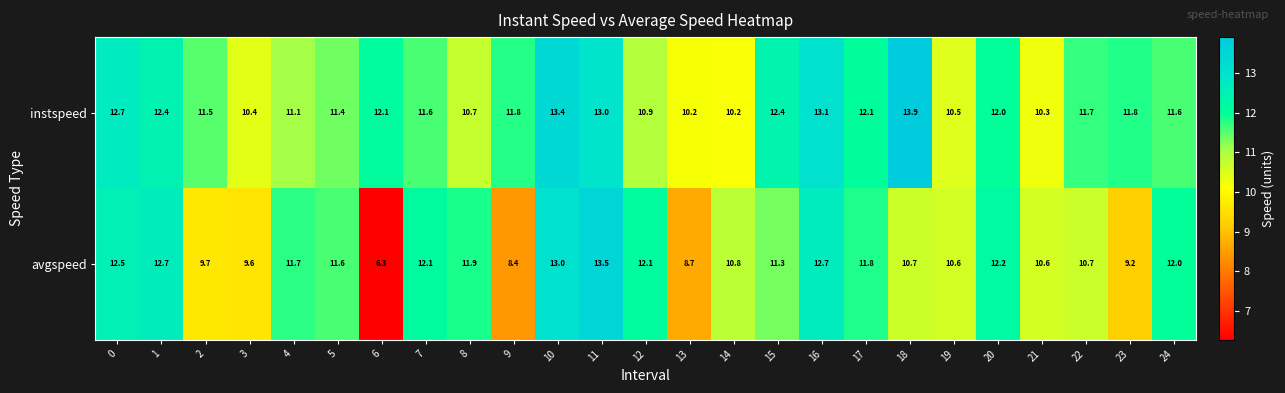

How many series are shown in this chart?

2